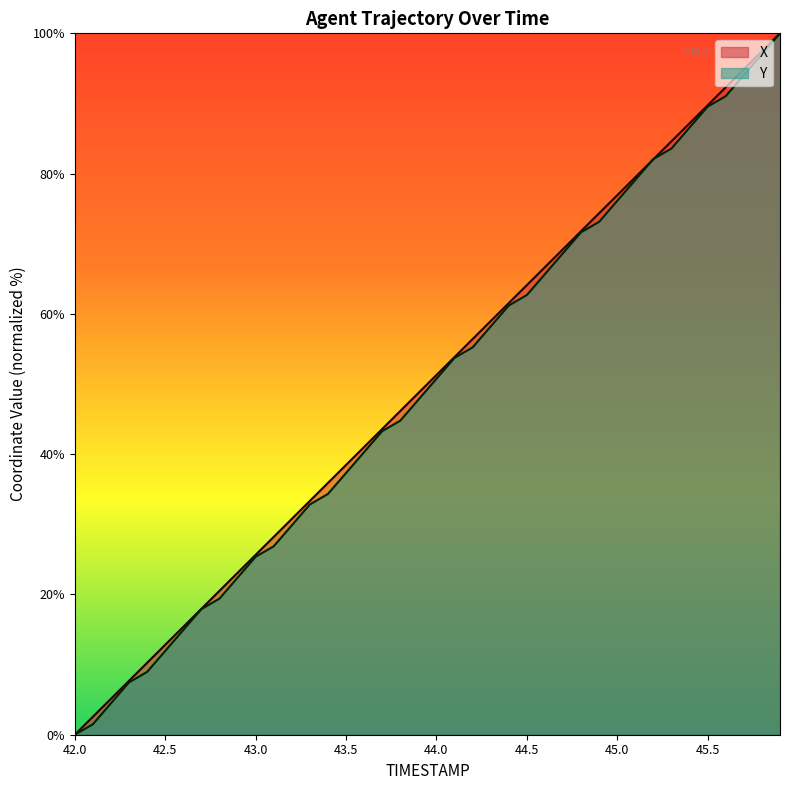

What are all the series names shown in the legend?

X, Y